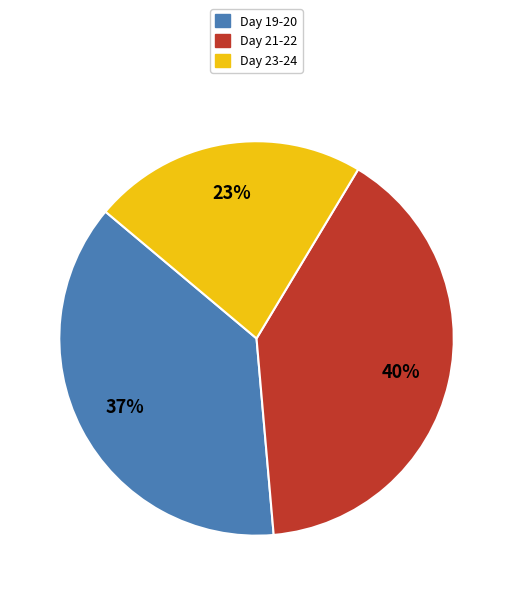

Does any single category account for the majority?

No